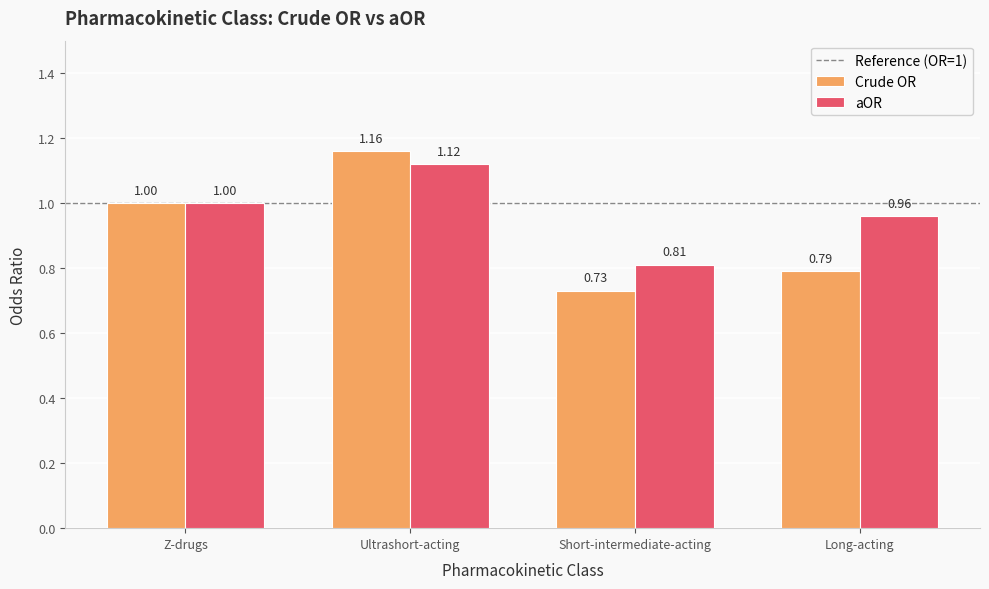

At which category is the sum across all series the highest?

Ultrashort-acting